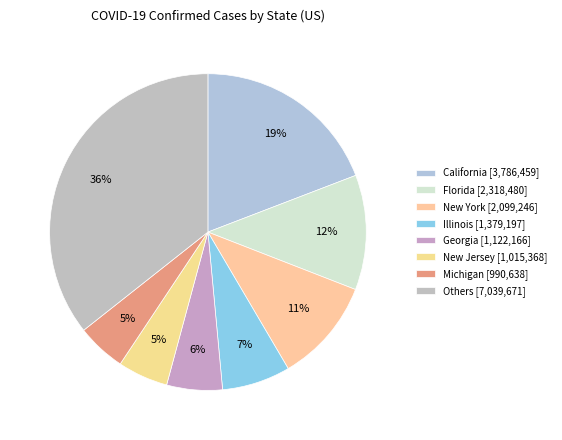

Count the number of slices in the pie.

8